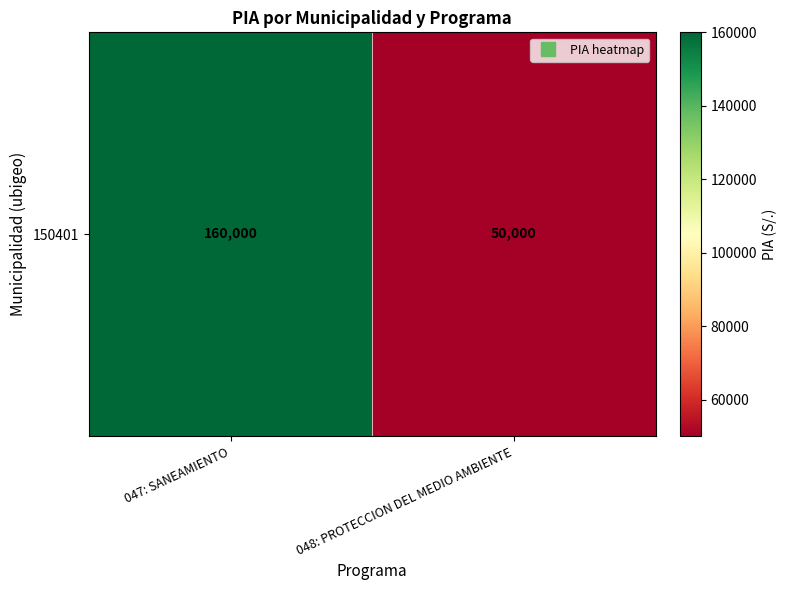

List the labels in order of value, largest first.

047: SANEAMIENTO, 048: PROTECCION DEL MEDIO AMBIENTE